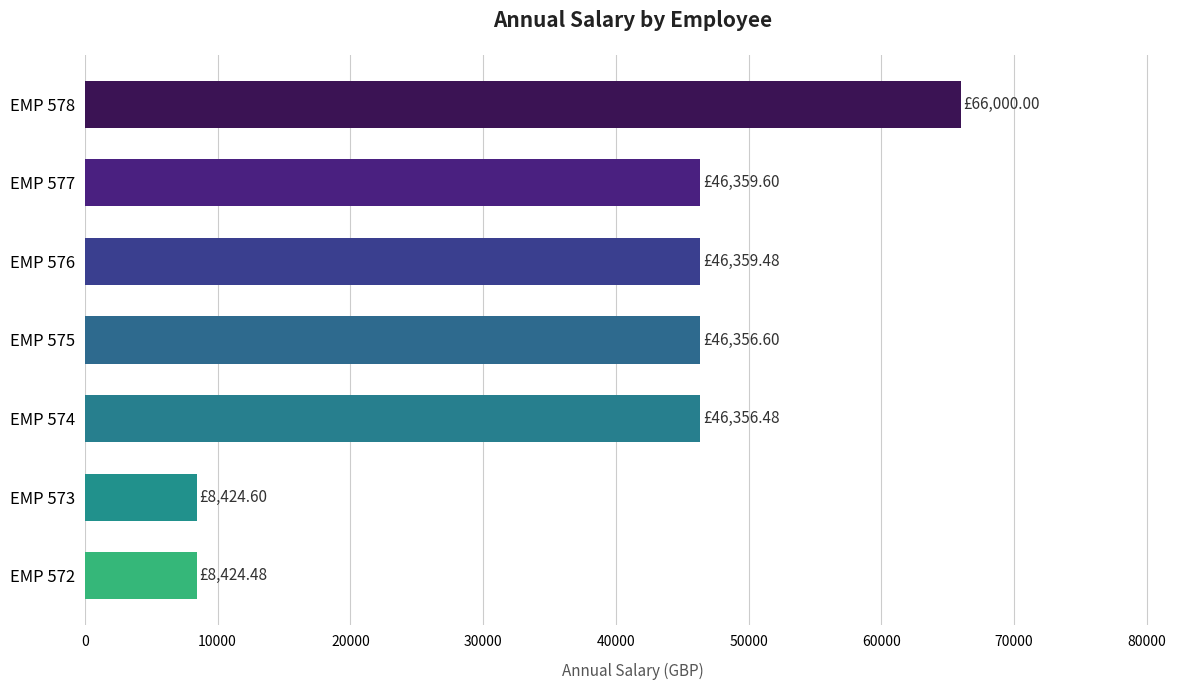

Between EMP 575 and EMP 573, which is larger?

EMP 575